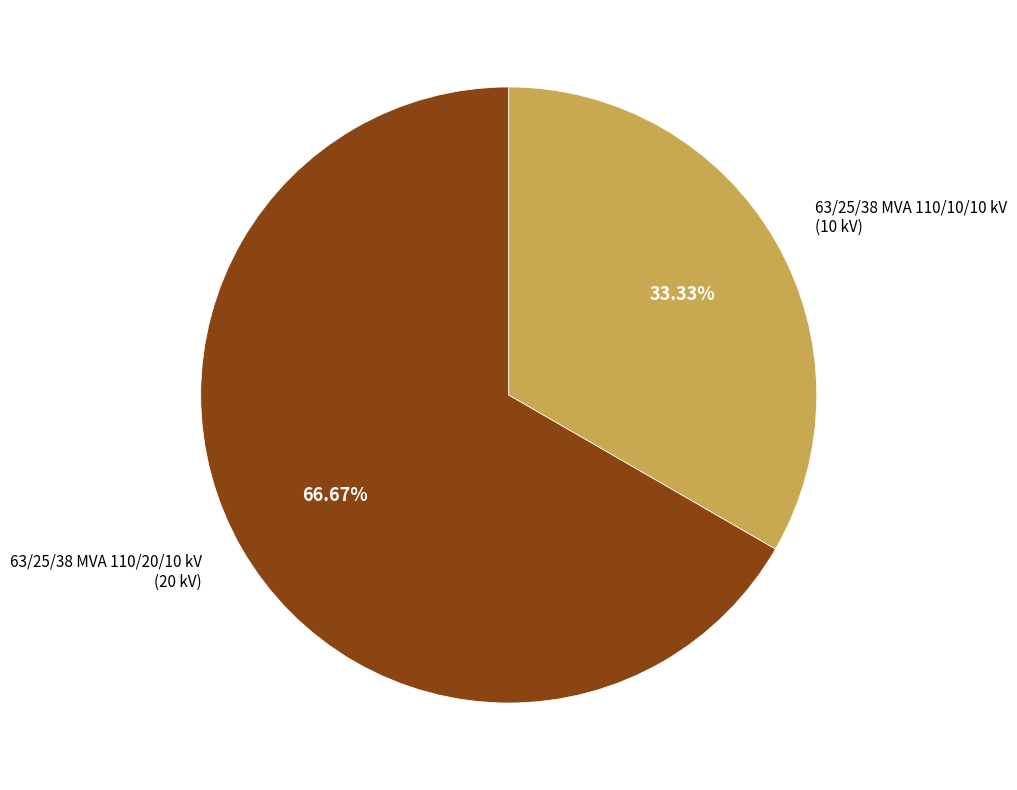

What is the smallest slice in the pie chart?

63/25/38 MVA 110/10/10 kV